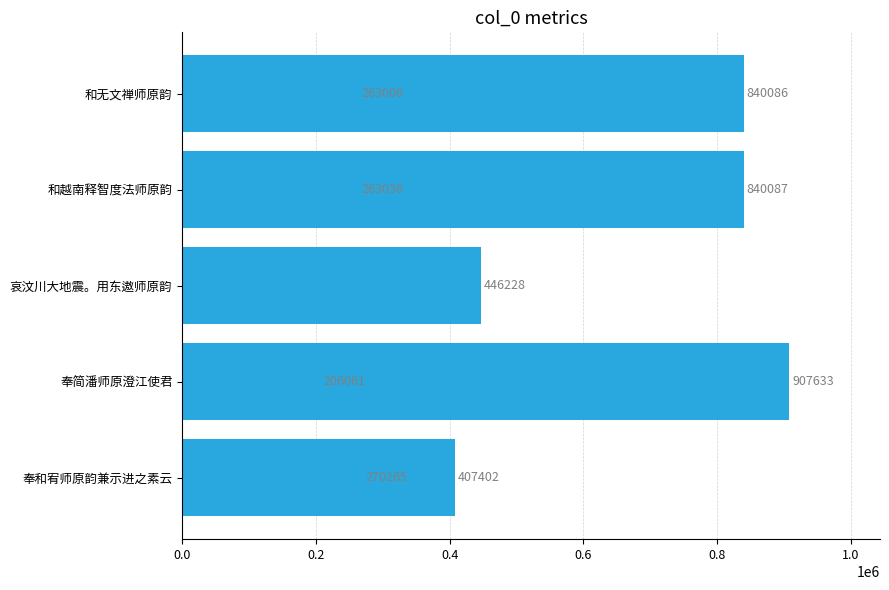

Reading left to right, transcribe all the data shown in this chart.

407402	907633	446228	263036	263006	206061	270265	840087	840086